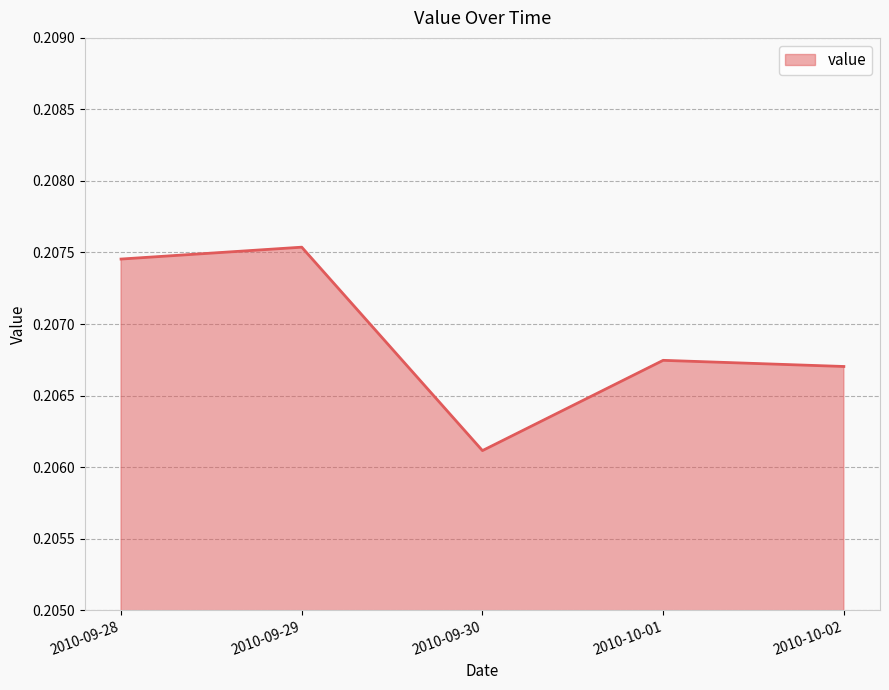

What is the sum of the values at 2010-10-01 and 2010-09-29?

0.4